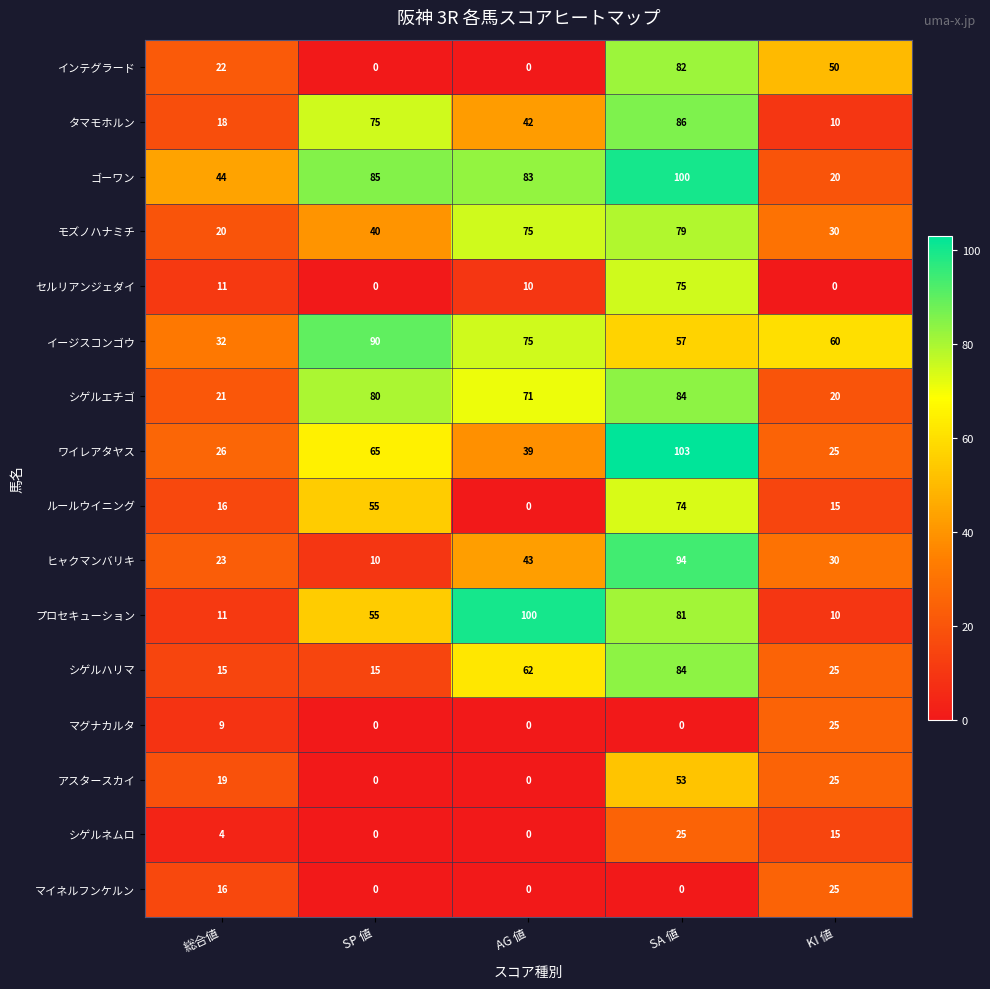

Between SP 値 and SA 値, which series saw the biggest shift?

ヒャクマンバリキ